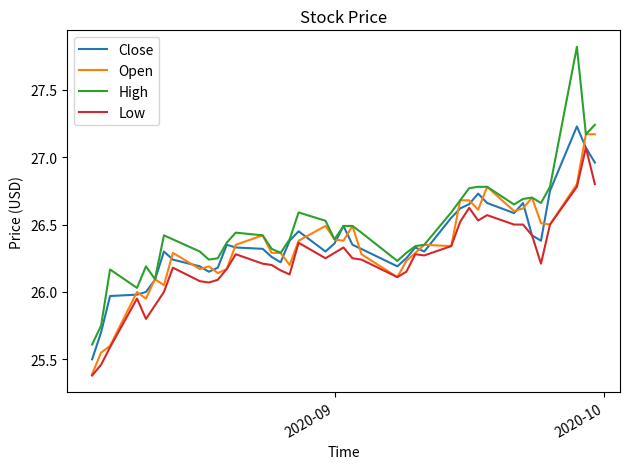

Which series has the widest spread of values?

High